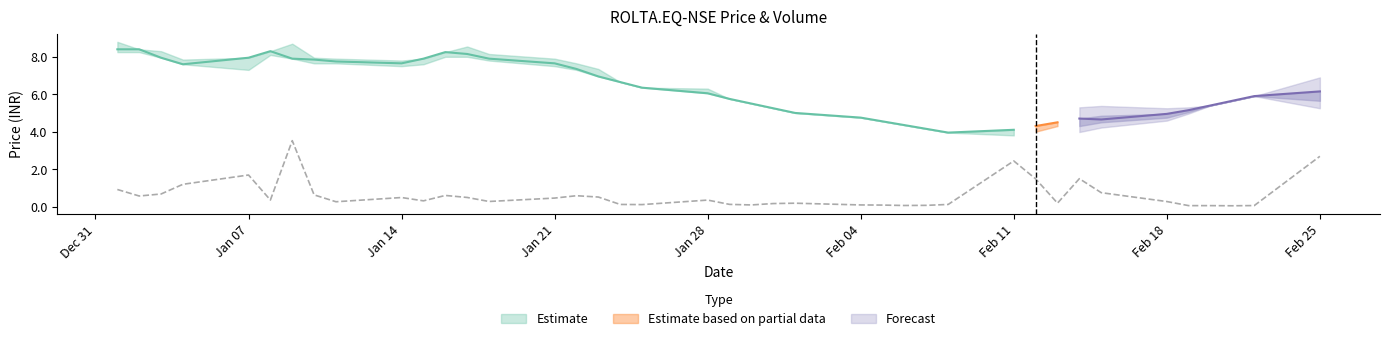

How many lines are shown in the chart?

4